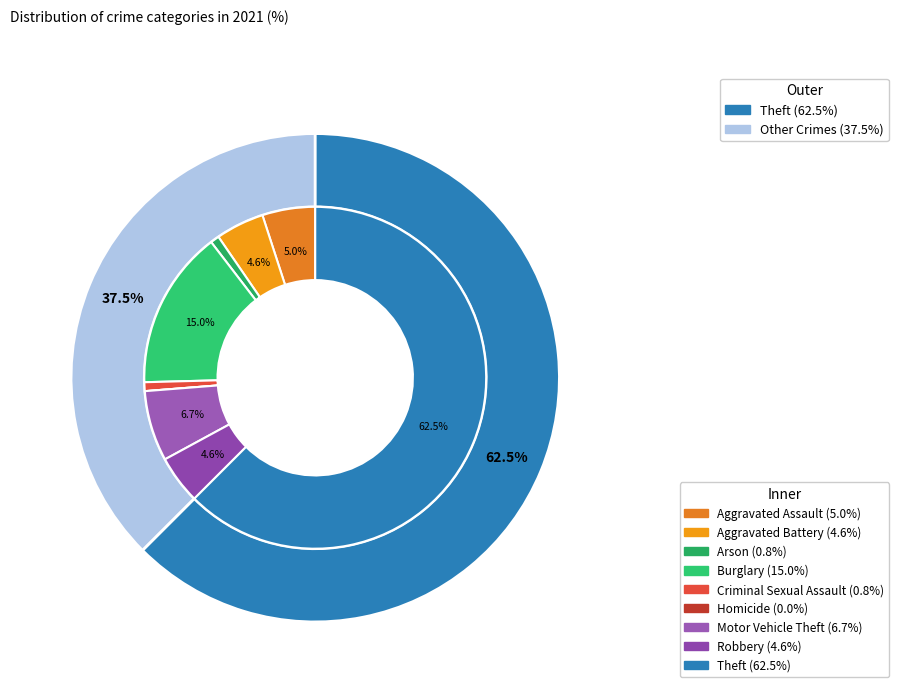

To the nearest percent, what is the average slice percentage?

11%